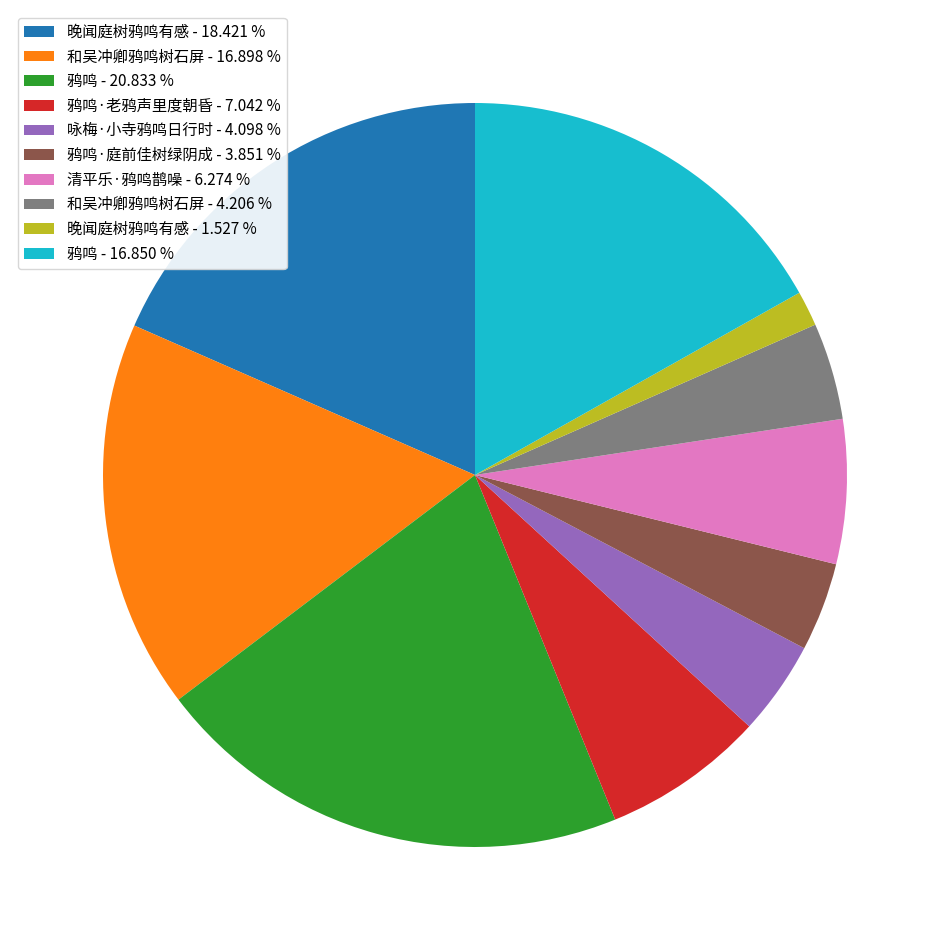

Which category has the biggest portion of the pie?

鸦鸣 - 20.833 %